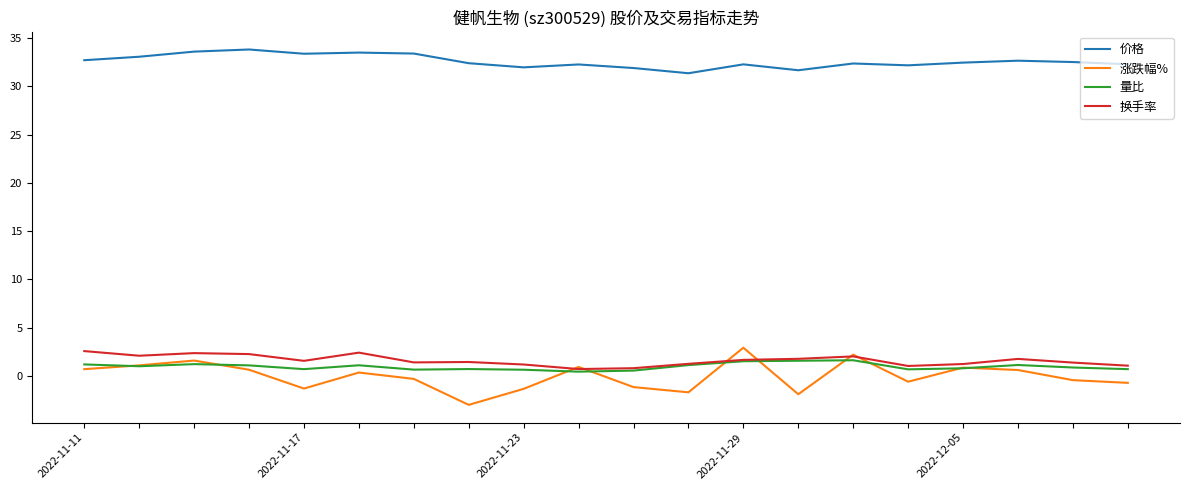

What is the maximum value for 量比?

1.6